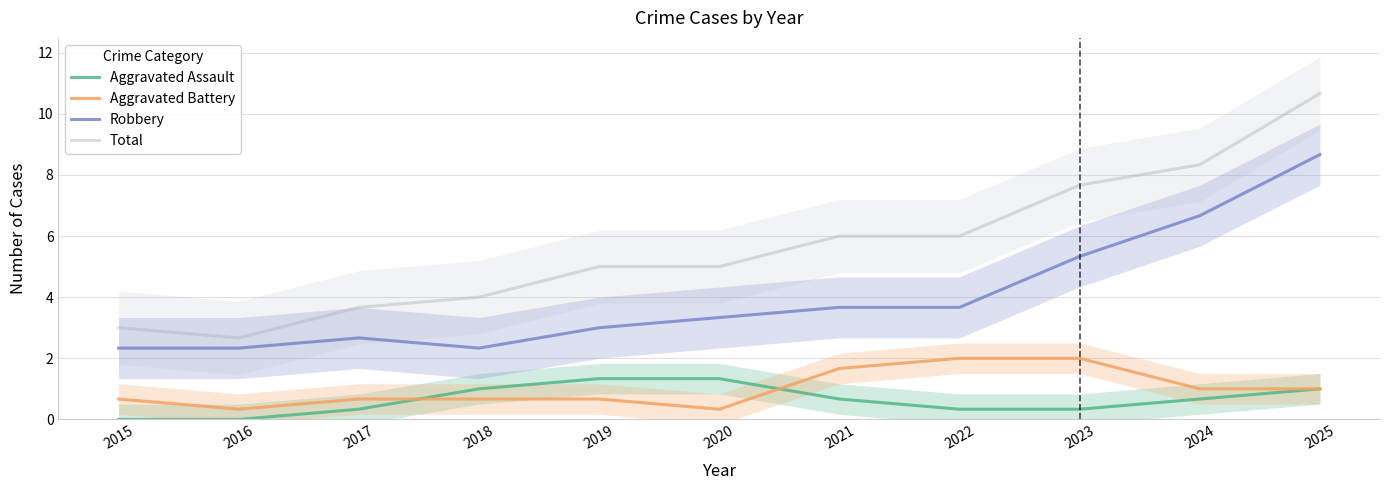

Which series ends up on top after the final intersection of Aggravated Assault and Aggravated Battery?

Aggravated Battery